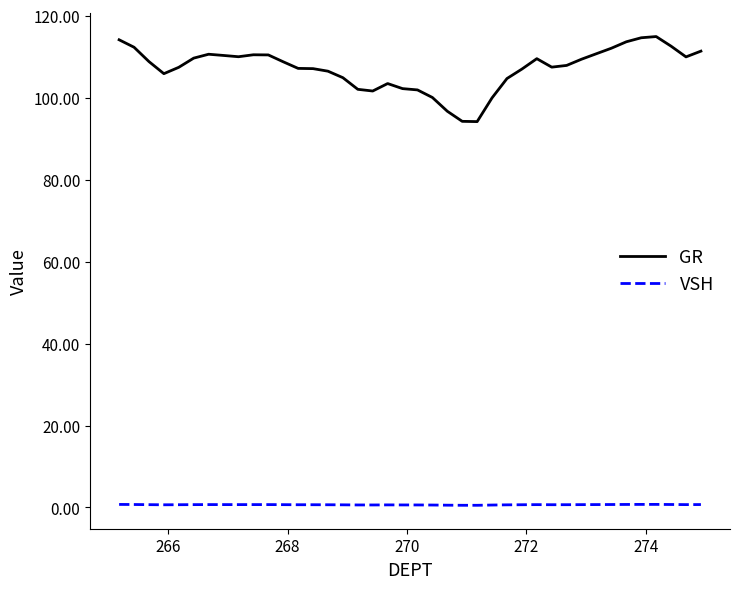

Which series has the largest range (max minus min)?

GR